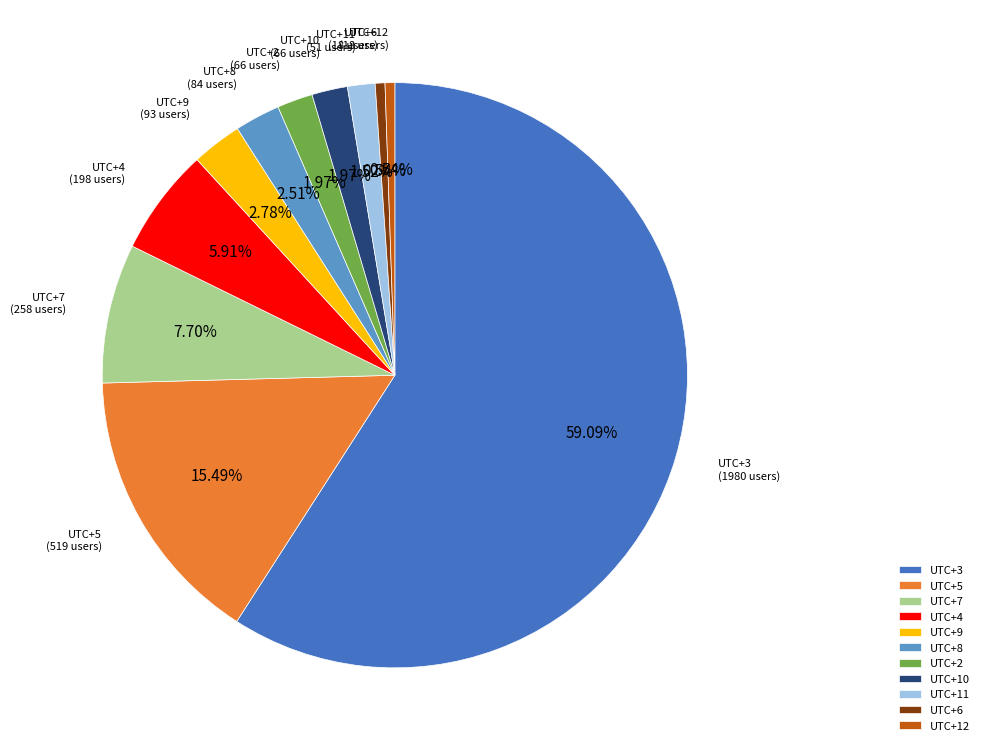

Which category has the biggest portion of the pie?

UTC+3